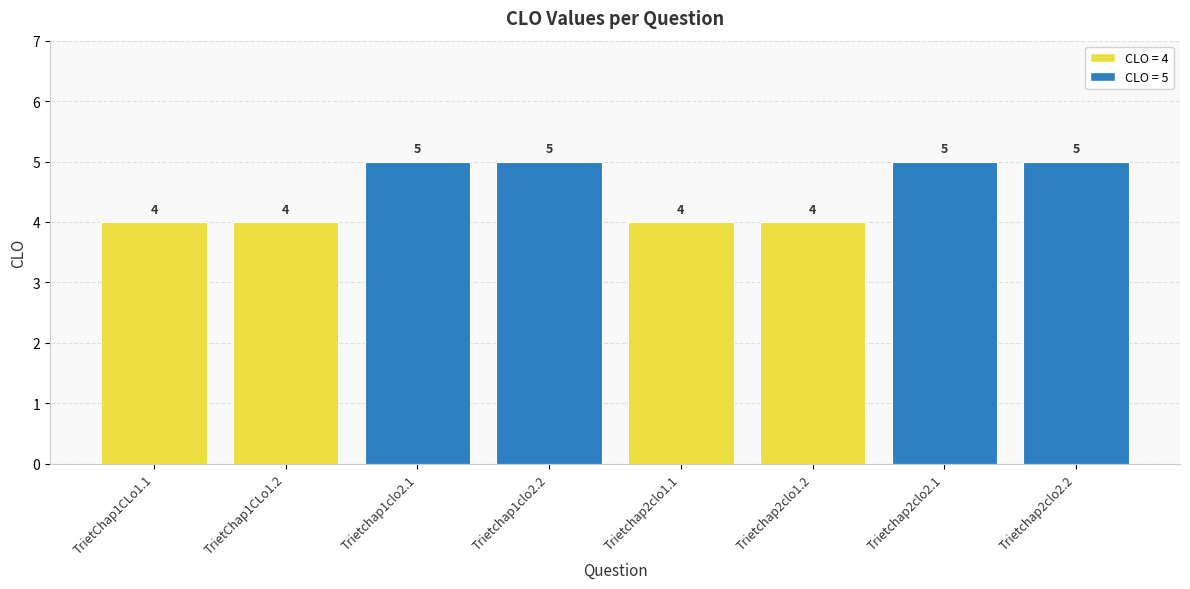

True or false: the data shows 7 at Trietchap1clo2.2.

False